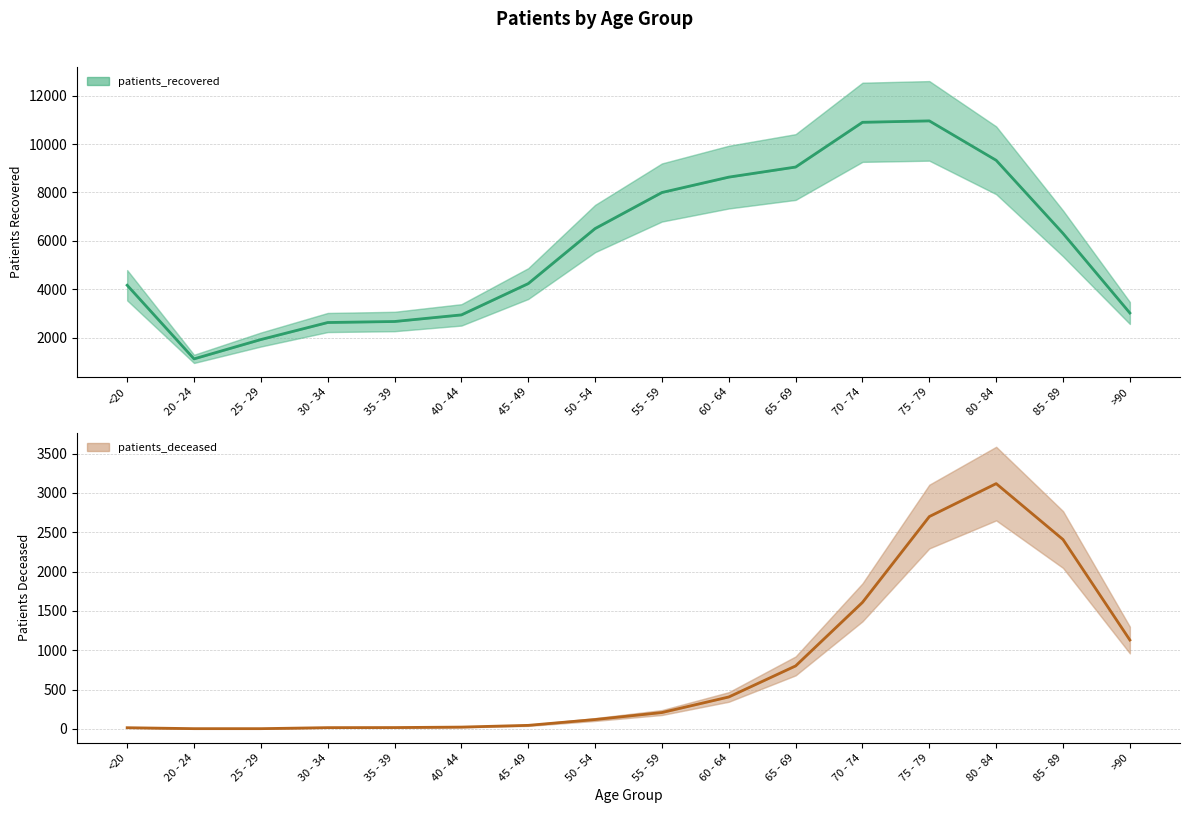

The patients_deceased series shows 1532 at >90. True or false?

False